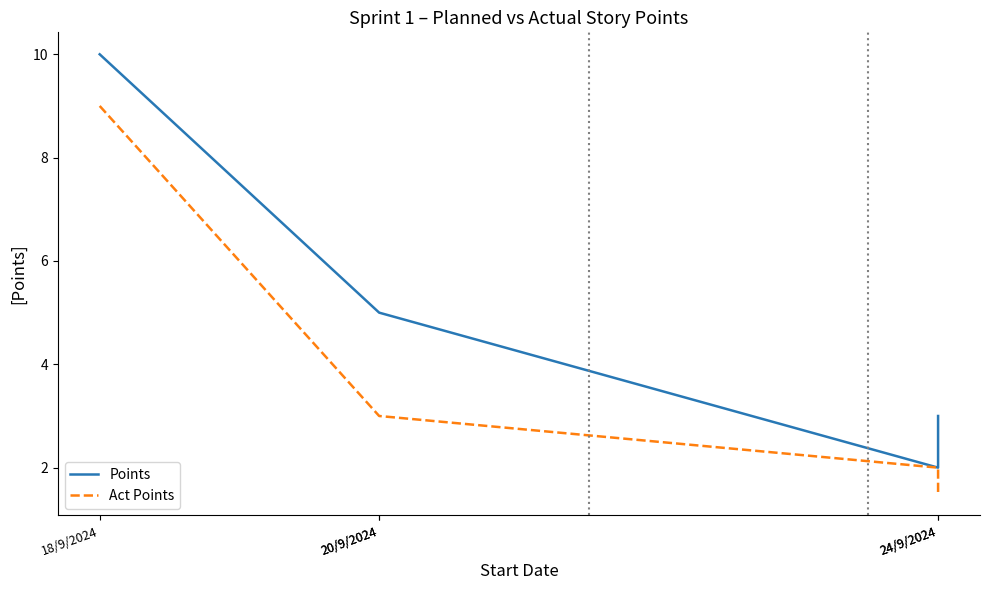

At which label does Act Points reach its peak?

18/9/2024